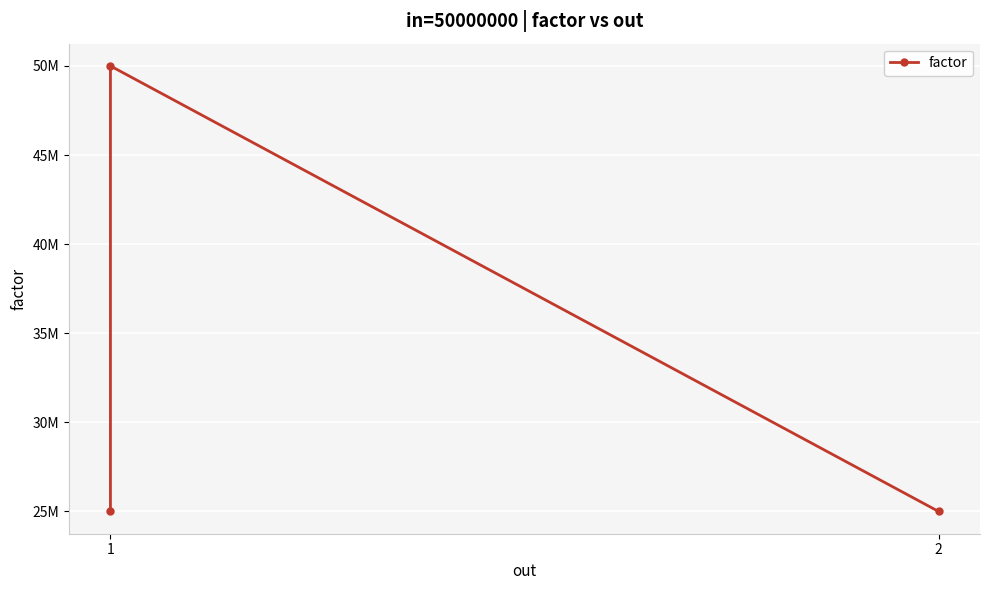

What is the maximum value shown in the chart?

50000000